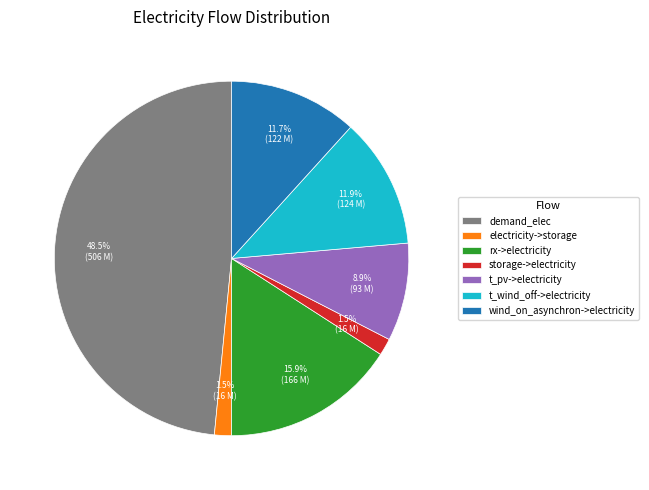

Between electricity->storage and demand_elec, which is larger?

demand_elec